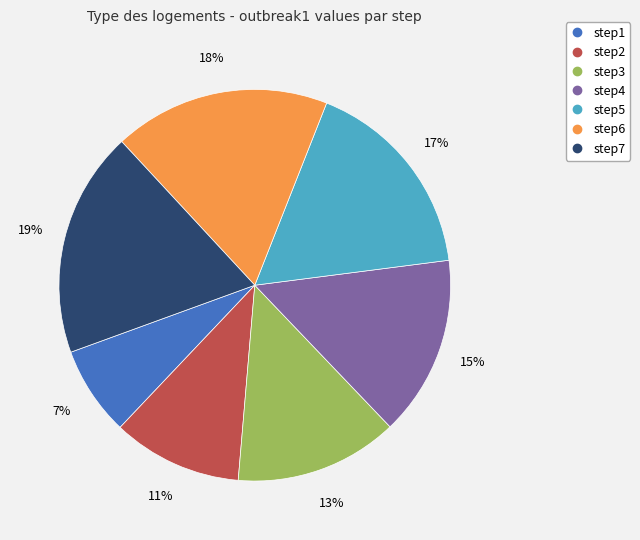

Which slice is the largest?

step7